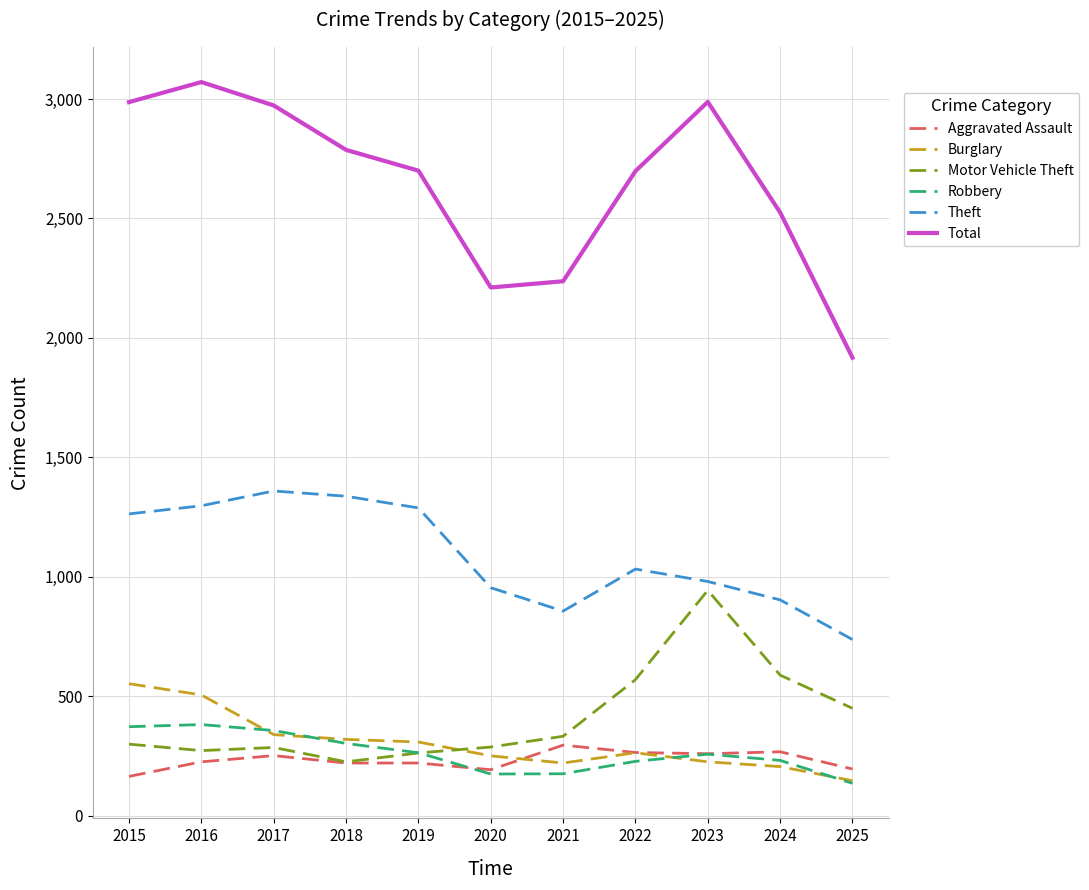

True or false: Theft and Total cross at least once.

False